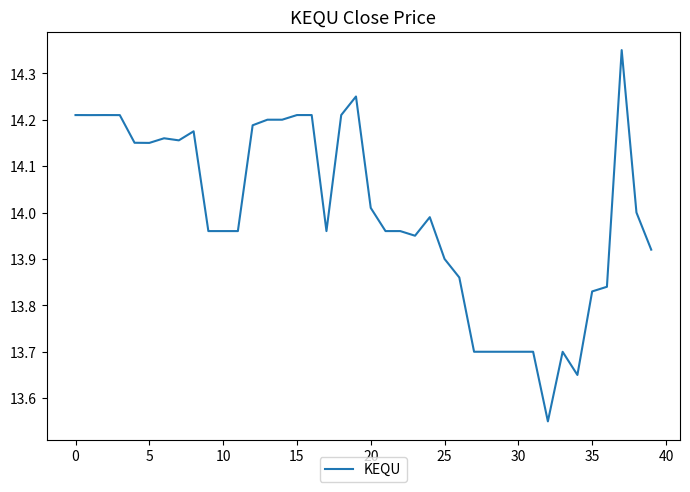

What is the difference between the maximum and minimum values?

0.8